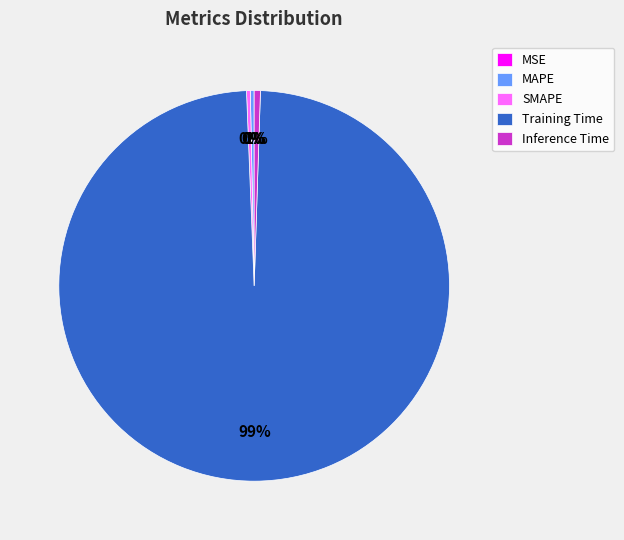

Which slice is the largest?

Training Time